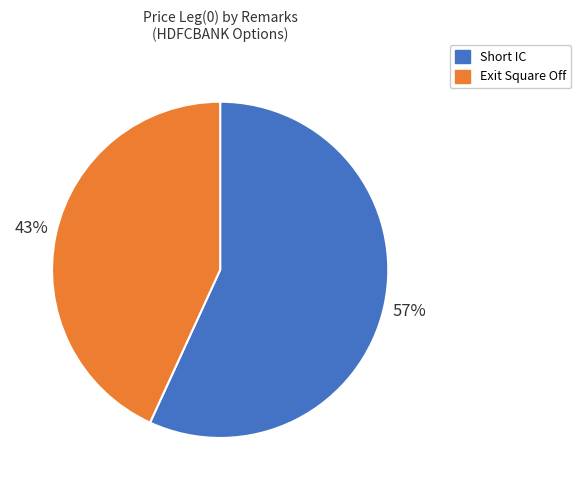

To the nearest percent, what percentage of the pie is Exit Square Off?

43%